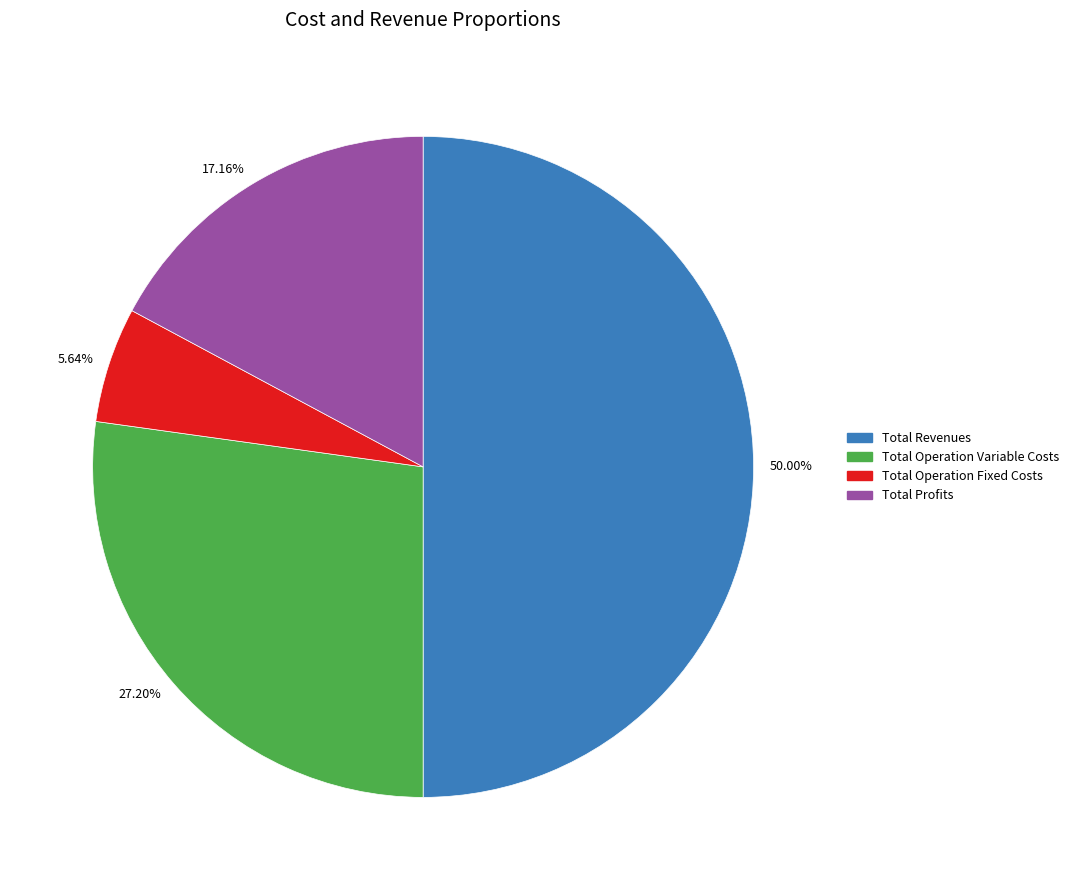

To the nearest percent, what percentage of the pie is Total Profits?

17%